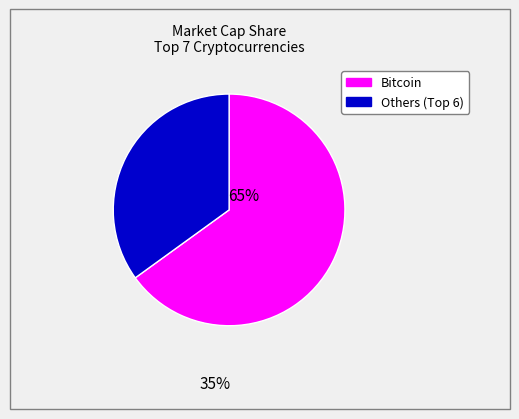

Is there any slice that represents more than half of the pie?

Yes